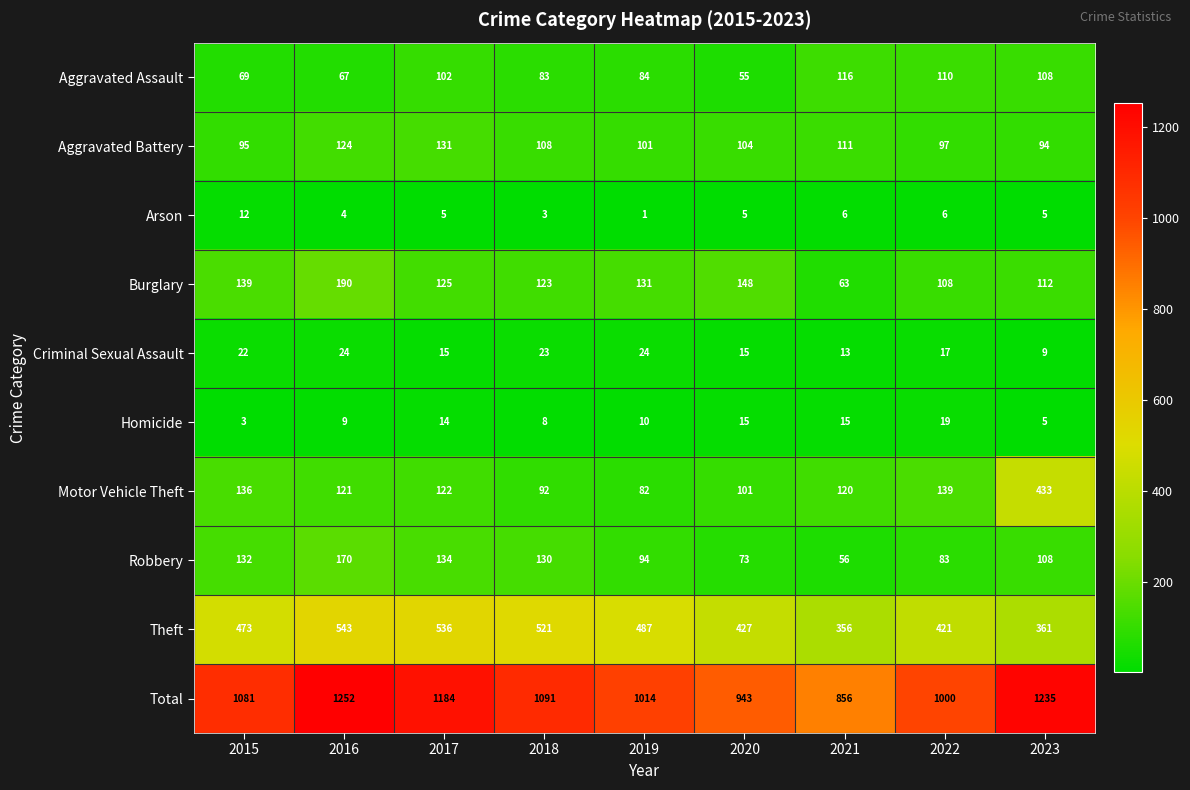

Which series has the largest total across all categories?

Total